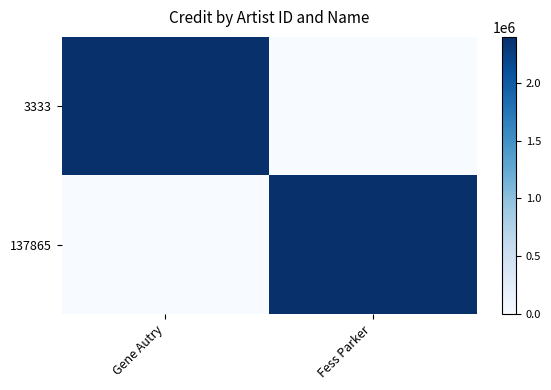

Which series has the largest total across all categories?

3333